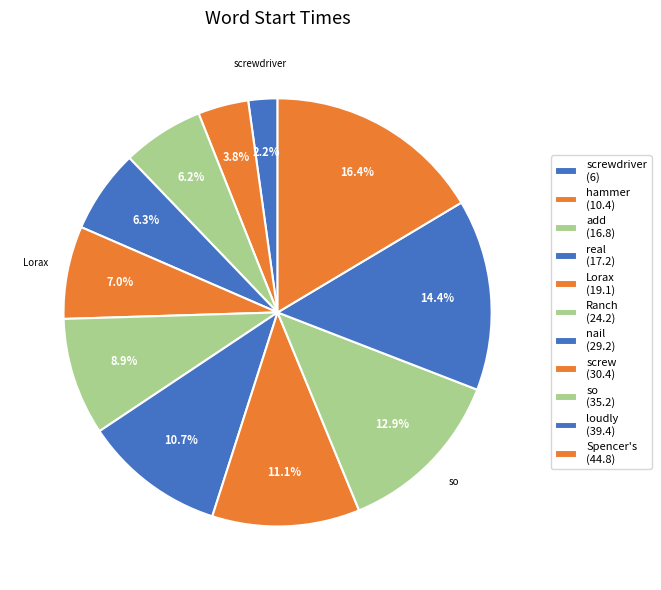

How many segments does this pie chart have?

11